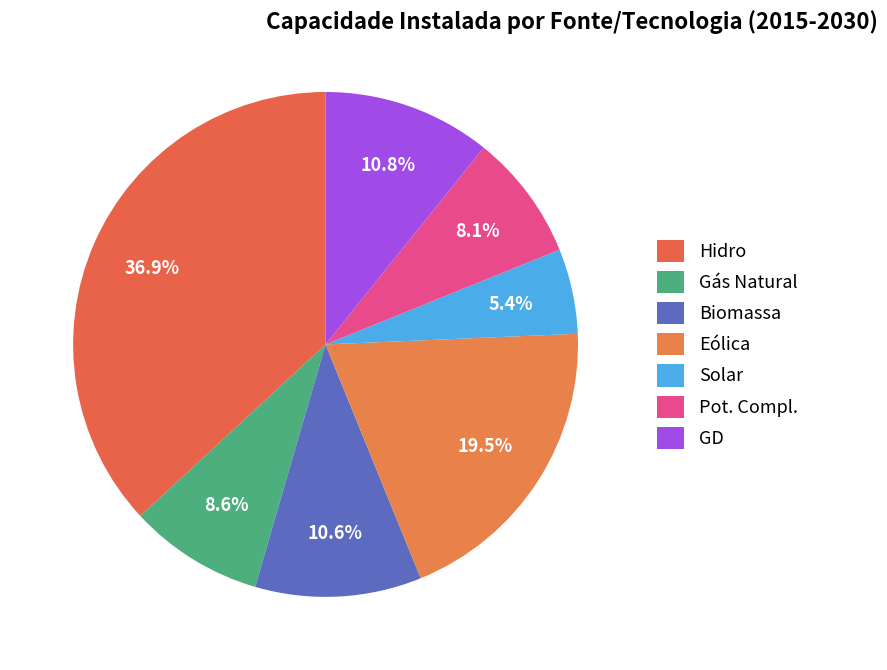

What is the ratio of the value at Biomassa to the value at Gás Natural?

1.2